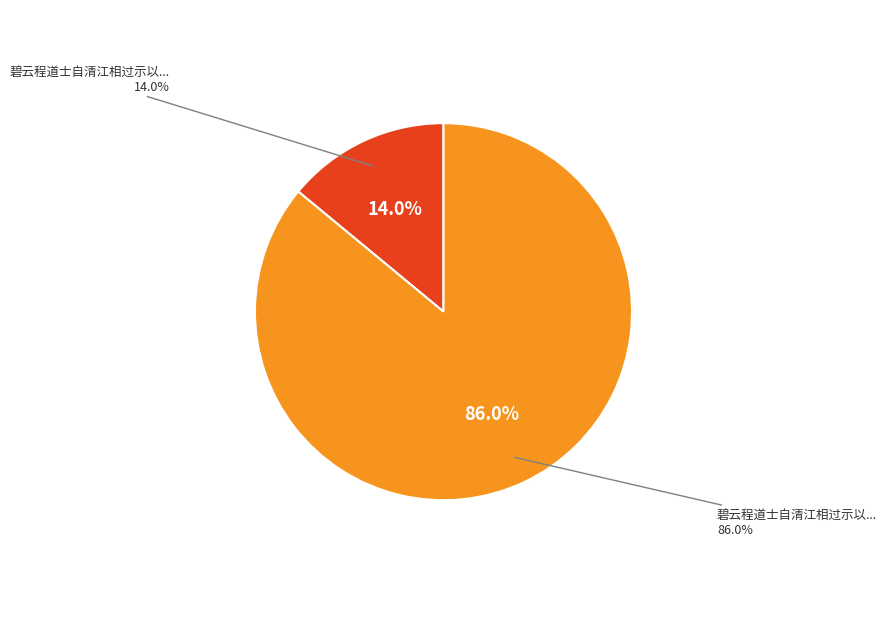

Does 碧云程道士自清江相过示以玉渊刘清叔诗借韵 account for over 50% of the chart?

No